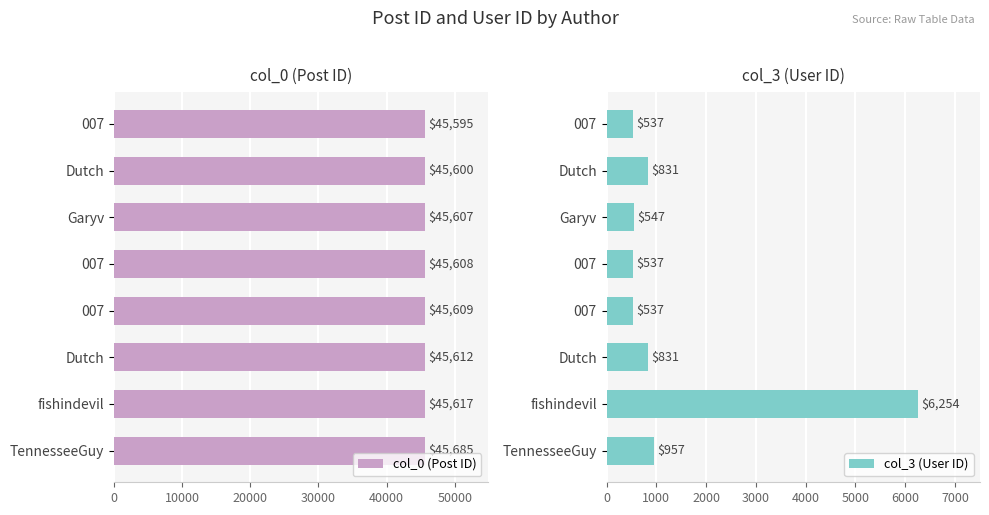

What is the lowest value of the col_3 (User ID) series?

537